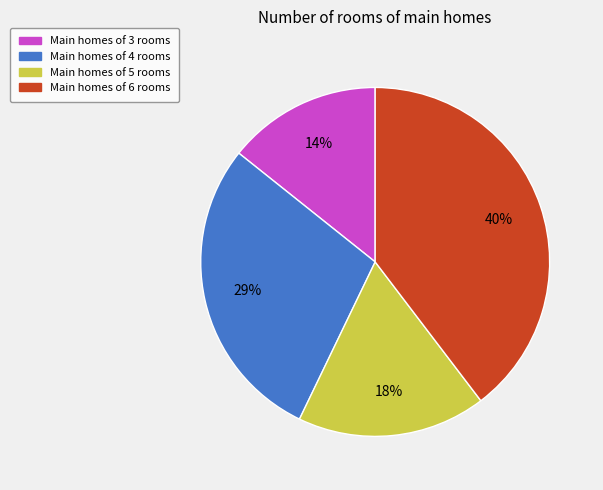

Which has a higher value, Main homes of 4 rooms or Main homes of 3 rooms?

Main homes of 4 rooms